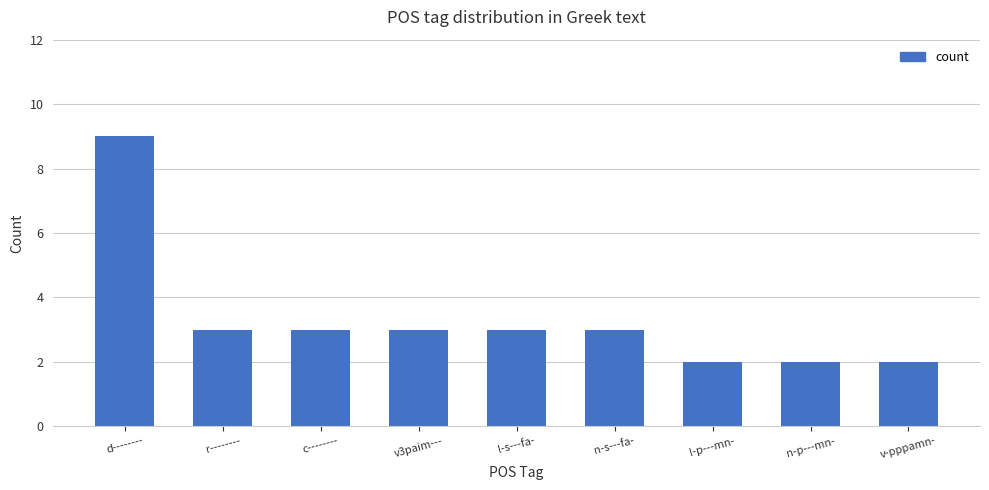

How many distinct data groups are displayed?

1